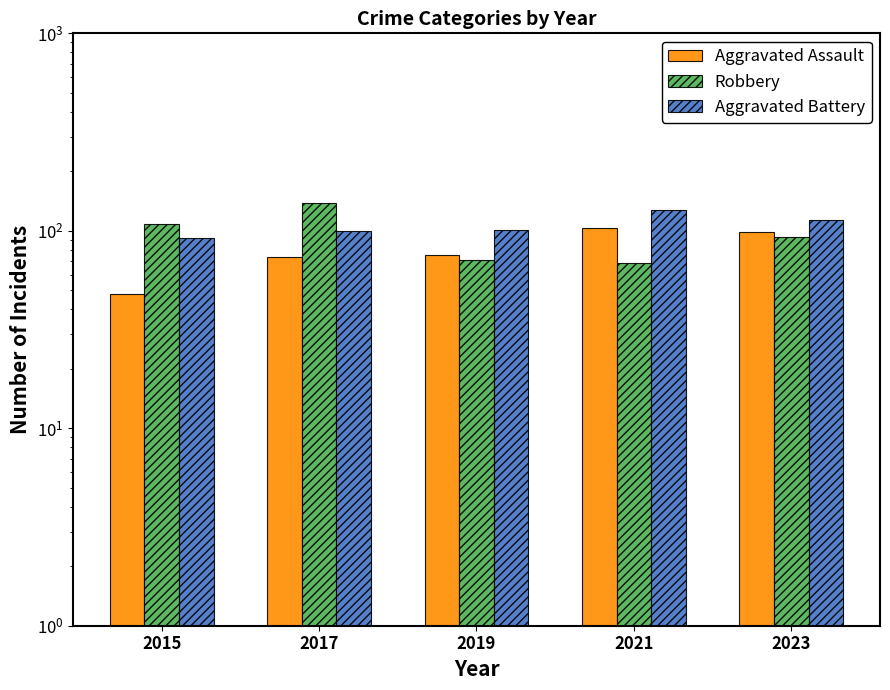

Does the chart contain stacked bars?

No